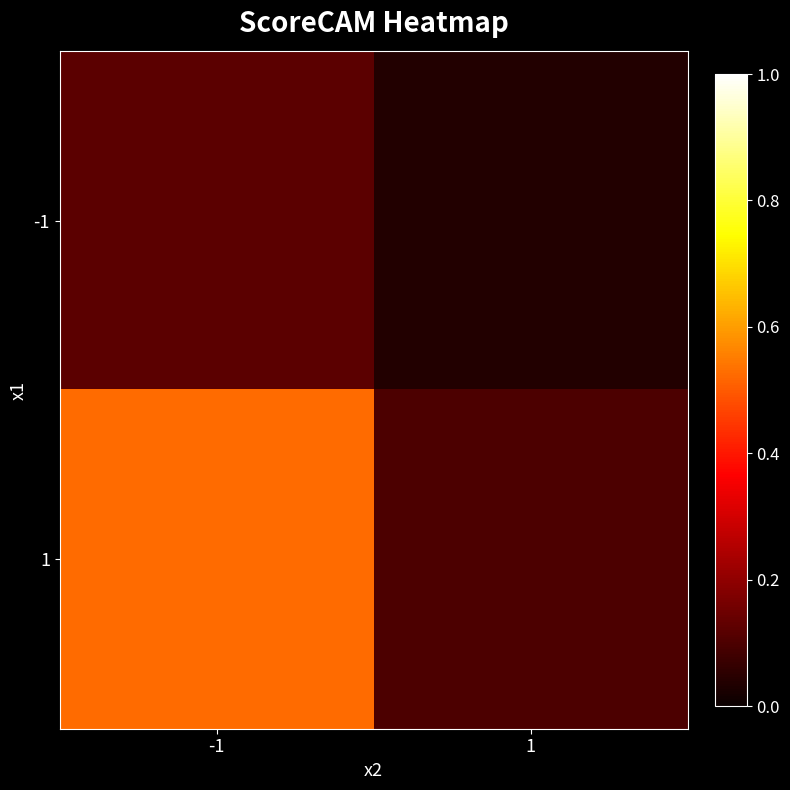

Between 1 and -1, which is larger?

-1